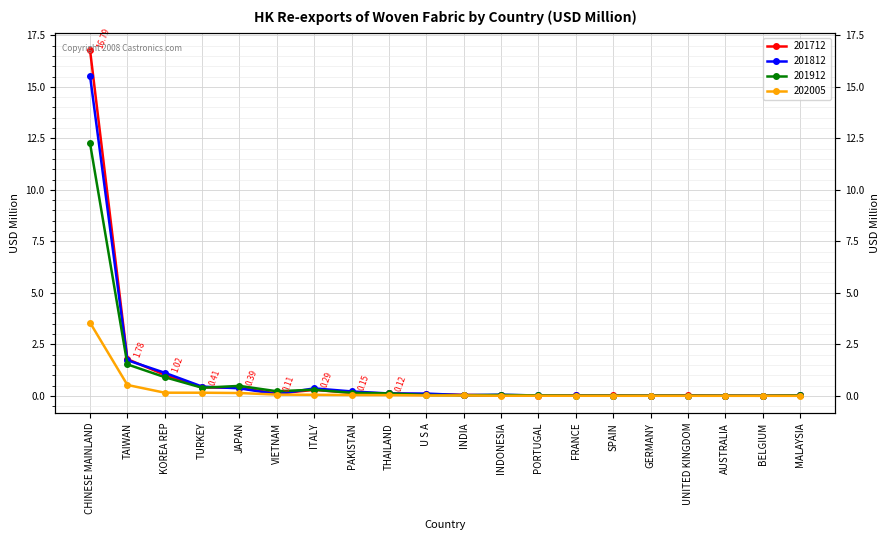

Which label corresponds to the largest value in the chart?

CHINESE MAINLAND